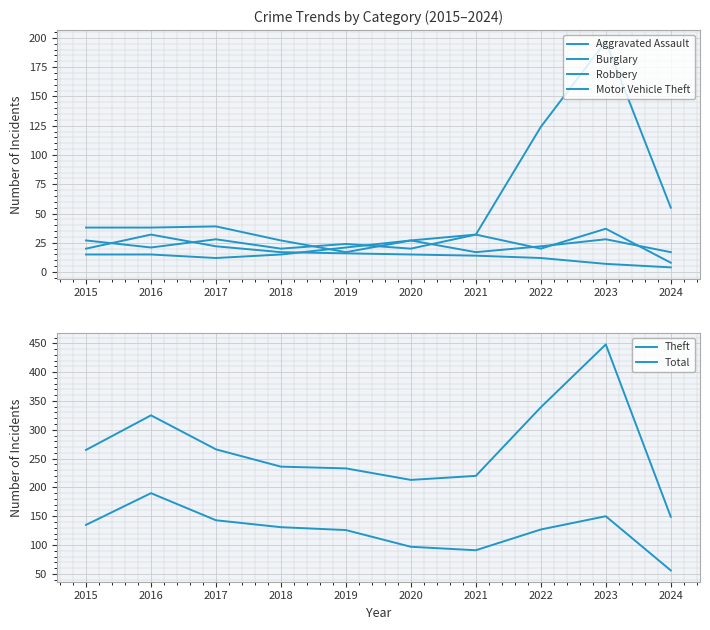

True or false: Motor Vehicle Theft and Burglary cross at least once.

False